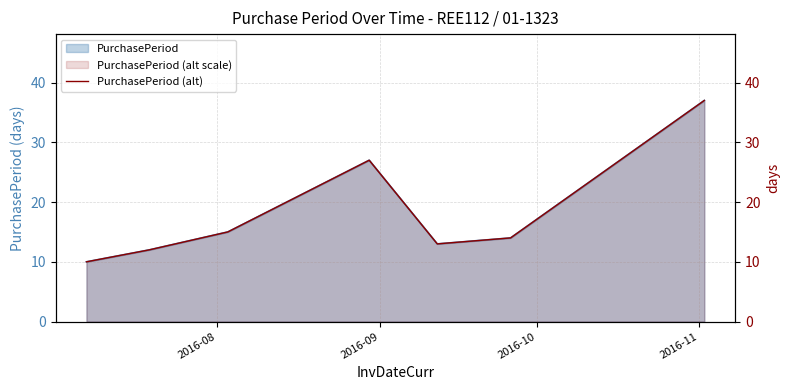

True or false: the data shows 55 at 6.

False